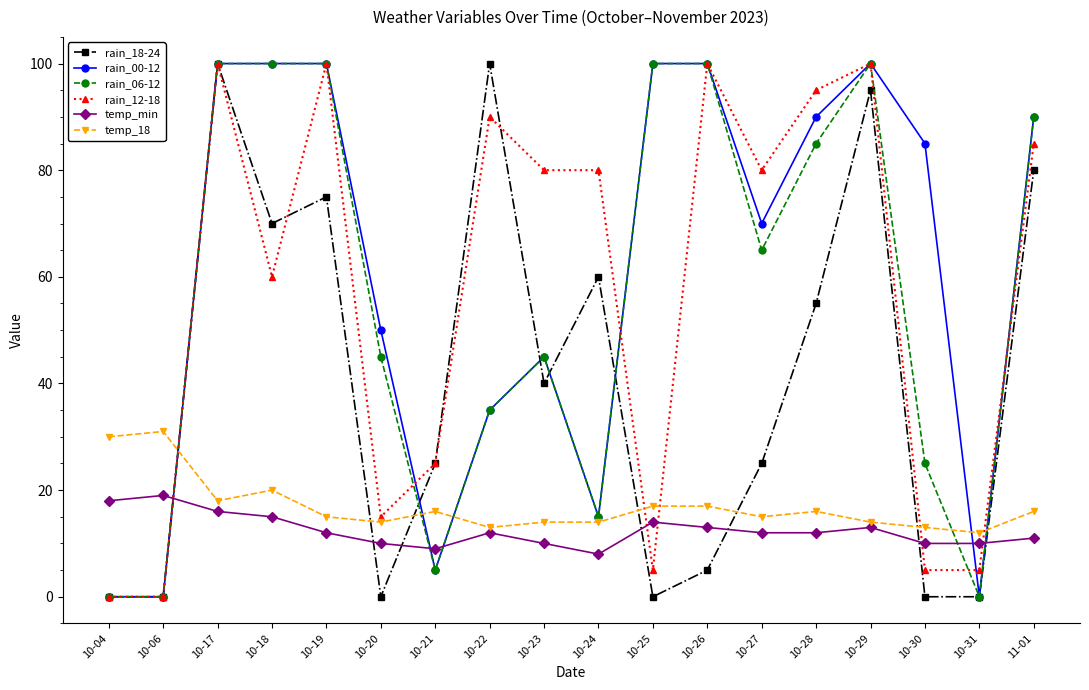

At which category does temp_min reach its first local valley?

10-21